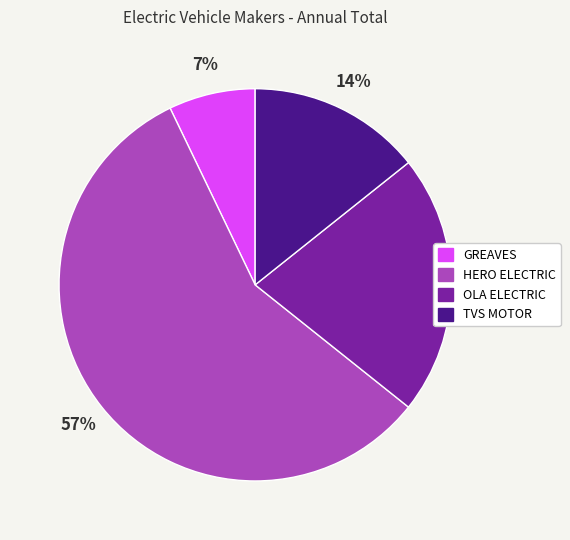

Does any single category account for the majority?

Yes